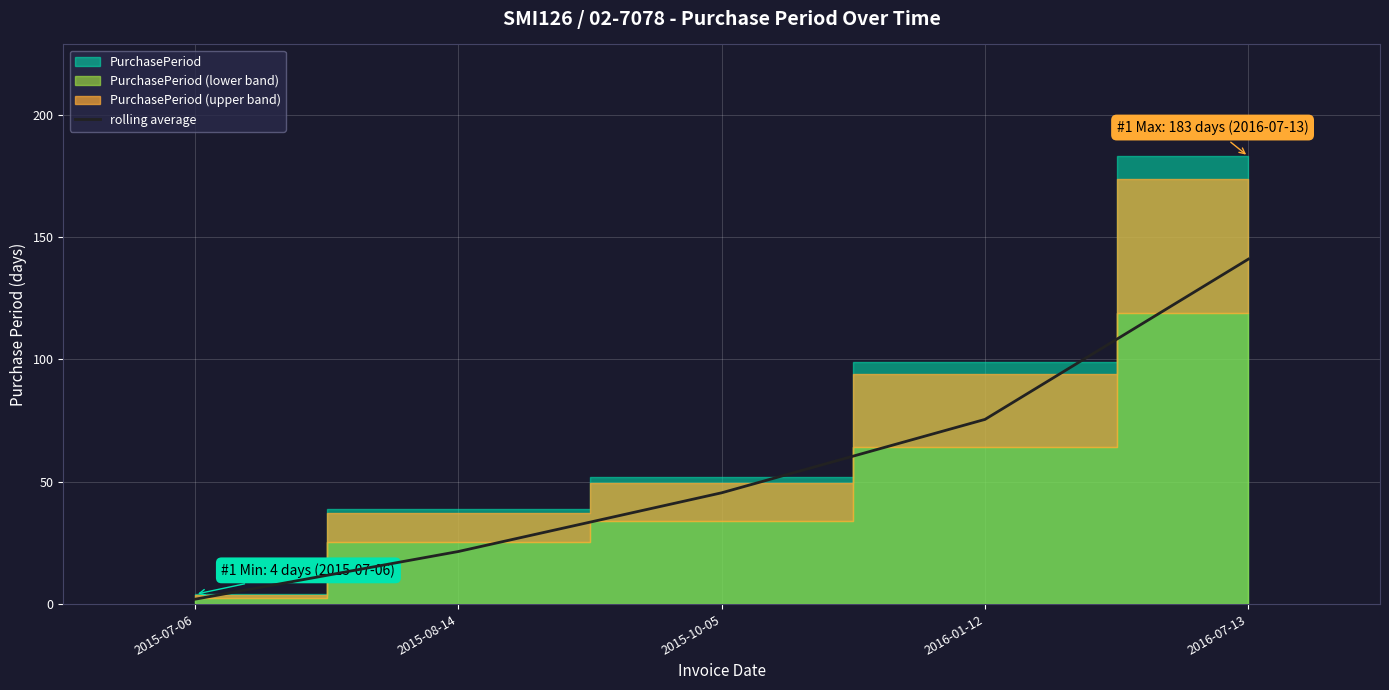

Is it true that the value at 2016-01-12 is 75.5?

True